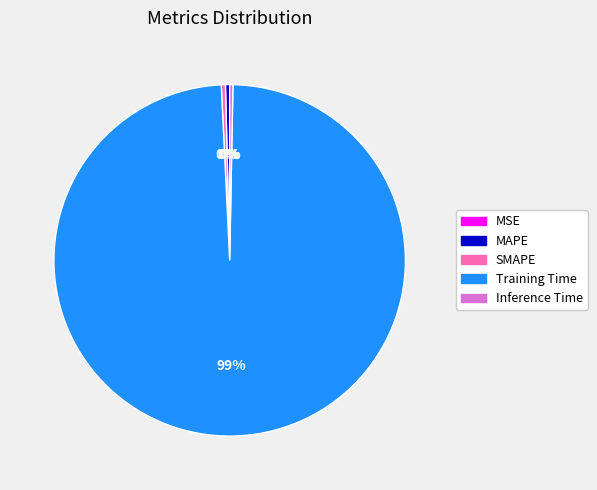

Which category has the biggest portion of the pie?

Training Time